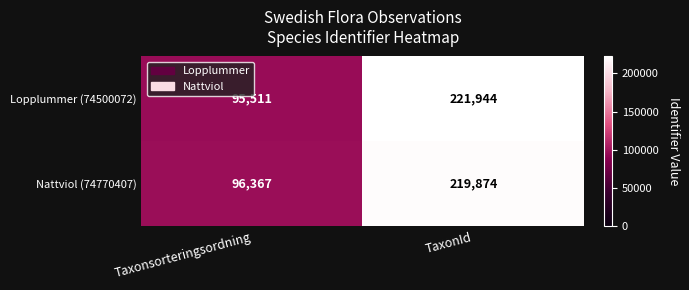

Which series has the widest spread of values?

Lopplummer (74500072)